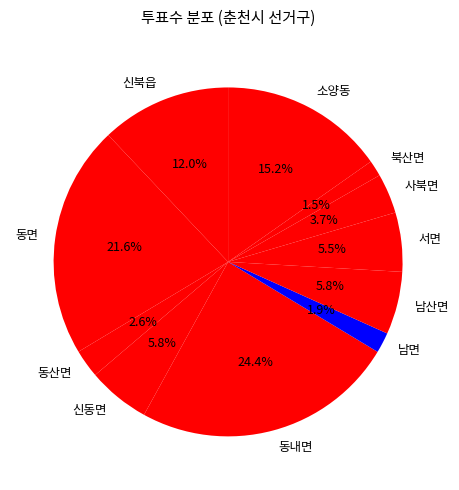

Which category has the biggest portion of the pie?

동내면